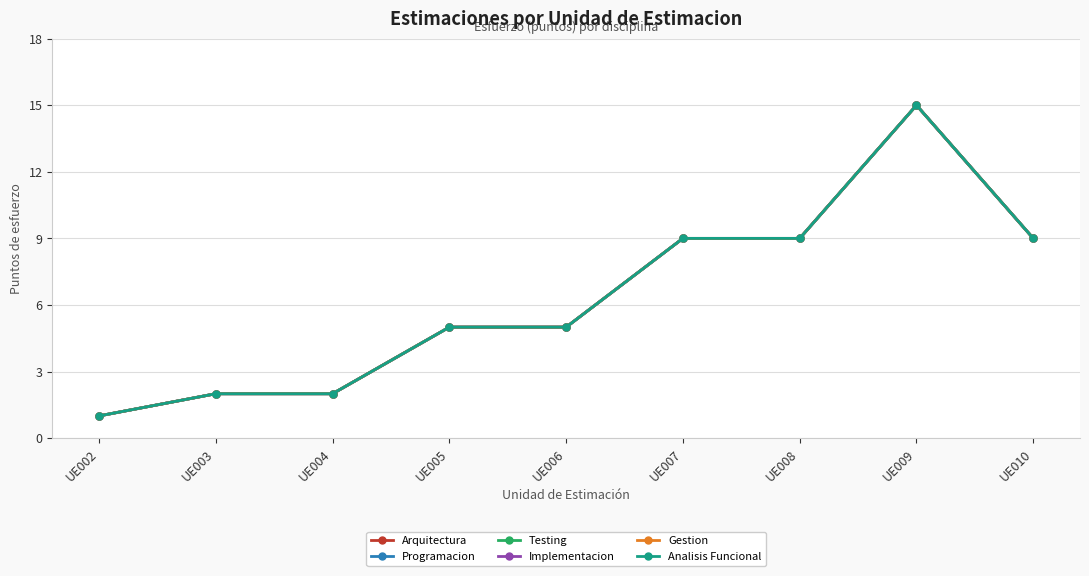

True or false: Analisis Funcional and Implementacion cross at least once.

False